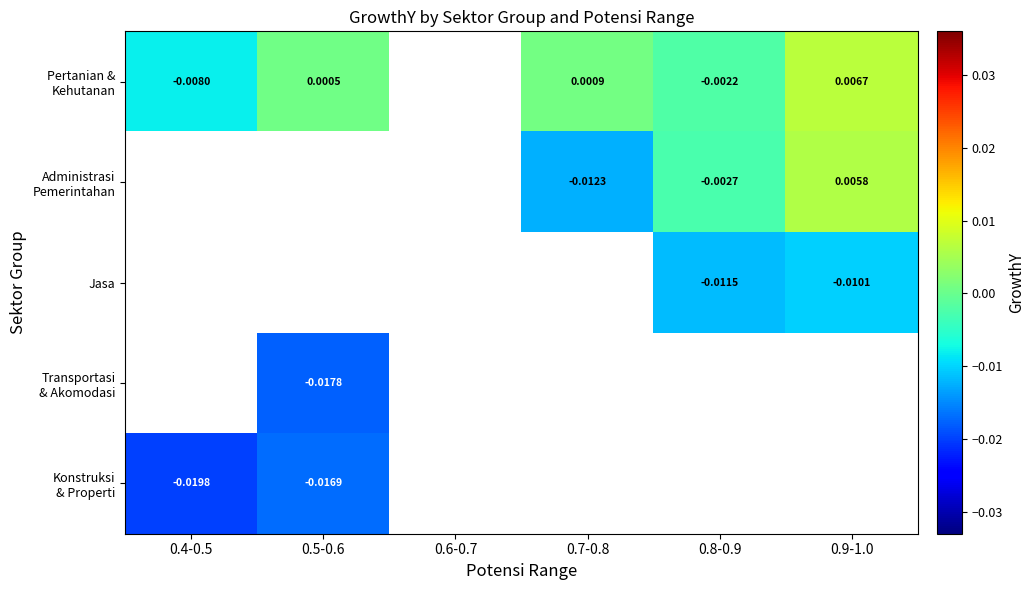

List the labels in order of Pertanian & Kehutanan value, largest first.

0.6-0.7, 0.9-1.0, 0.7-0.8, 0.5-0.6, 0.8-0.9, 0.4-0.5